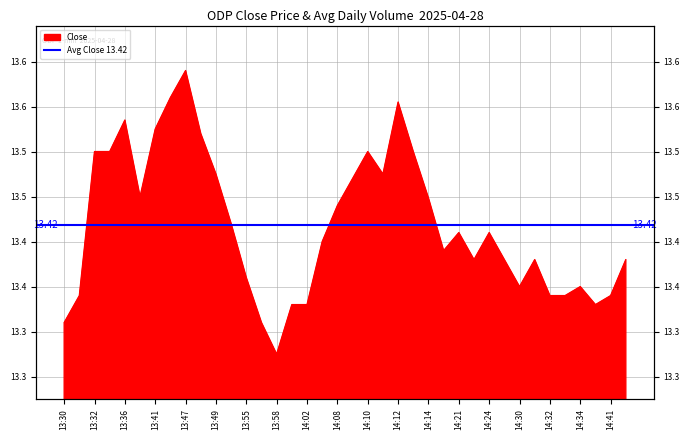

What is the approximate value at 14:14?

13.4